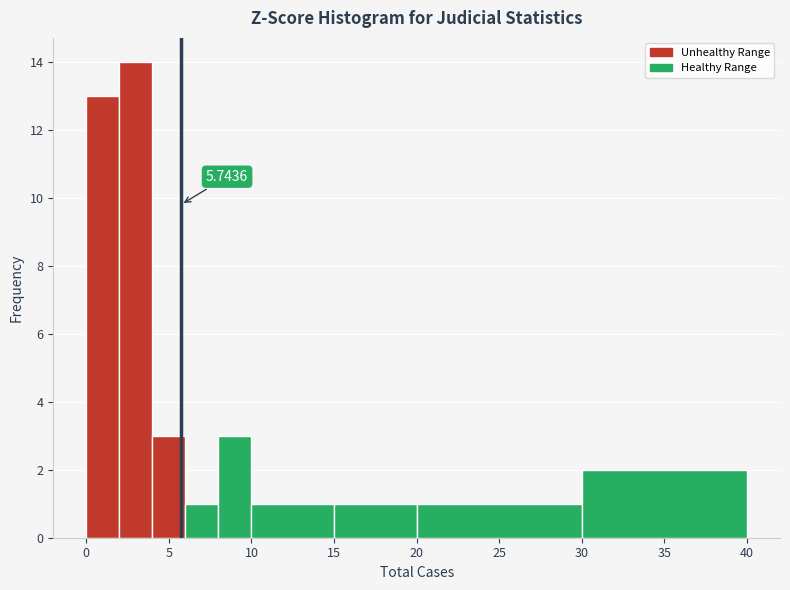

Over which range of the x-axis is the bar tallest?

2 to 4